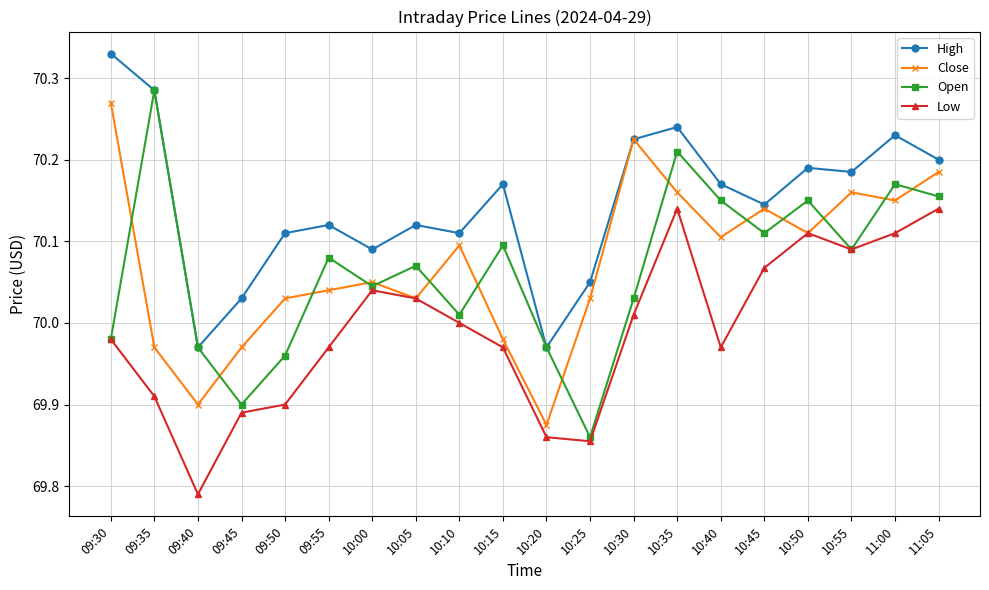

What position from the right is 10:05?

13